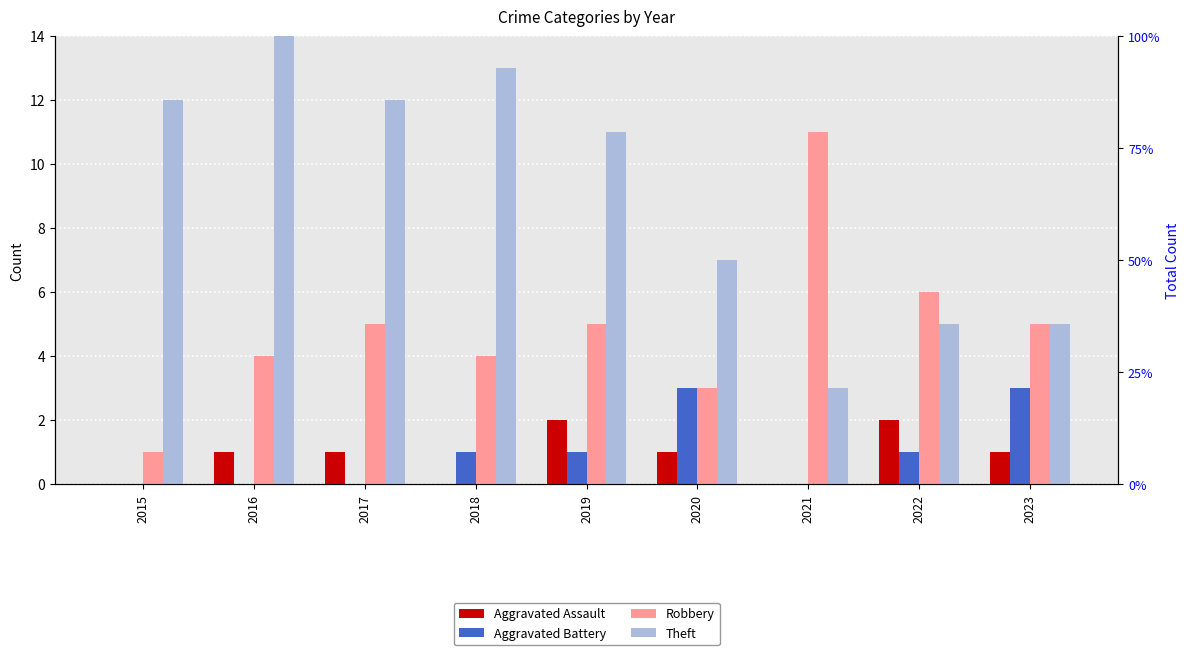

What is the total value across all series at 2023?

14